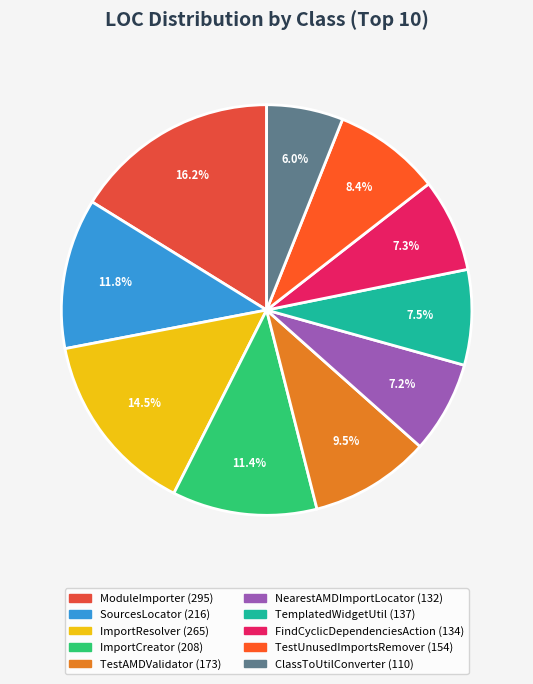

How many segments does this pie chart have?

10